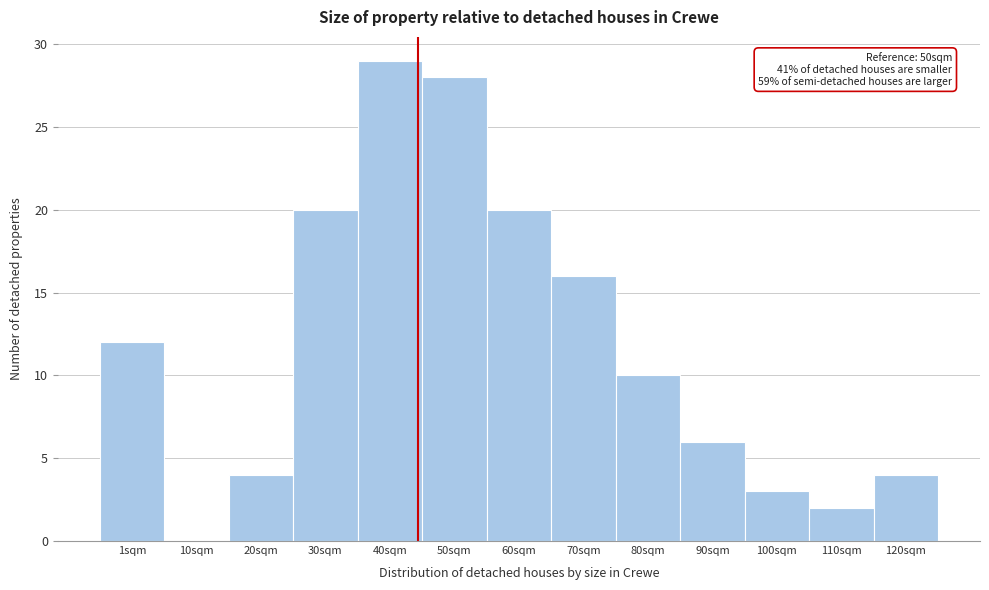

Reading left to right, transcribe all the data shown in this chart.

1sqm=12	10sqm=0	20sqm=4	30sqm=20	40sqm=29	50sqm=28	60sqm=20	70sqm=16	80sqm=10	90sqm=6	100sqm=3	110sqm=2	120sqm=4